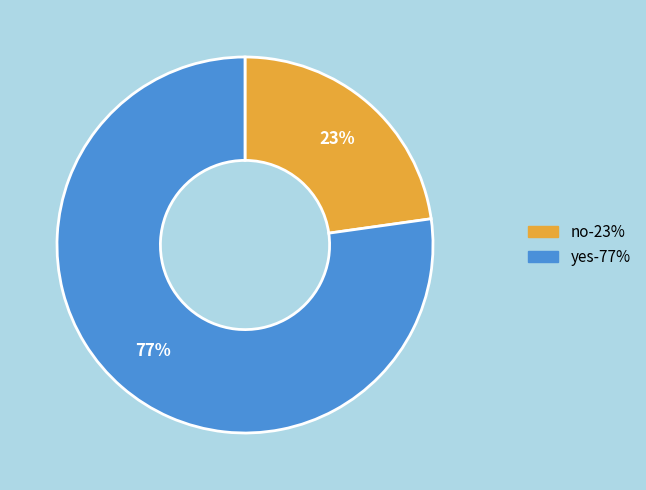

How many slices are in this pie chart?

2